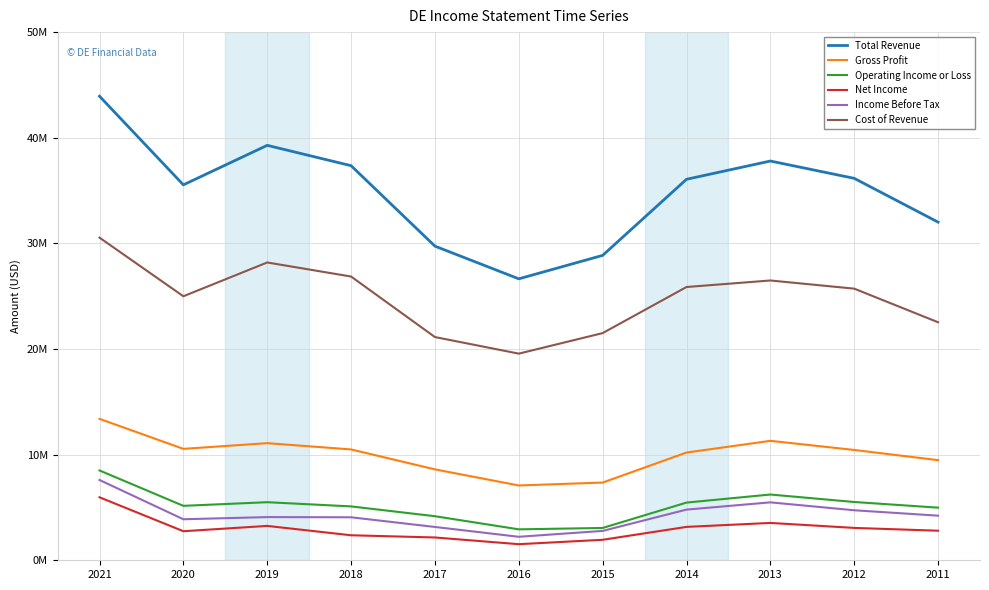

True or false: Total Revenue and Operating Income or Loss cross at least once.

False